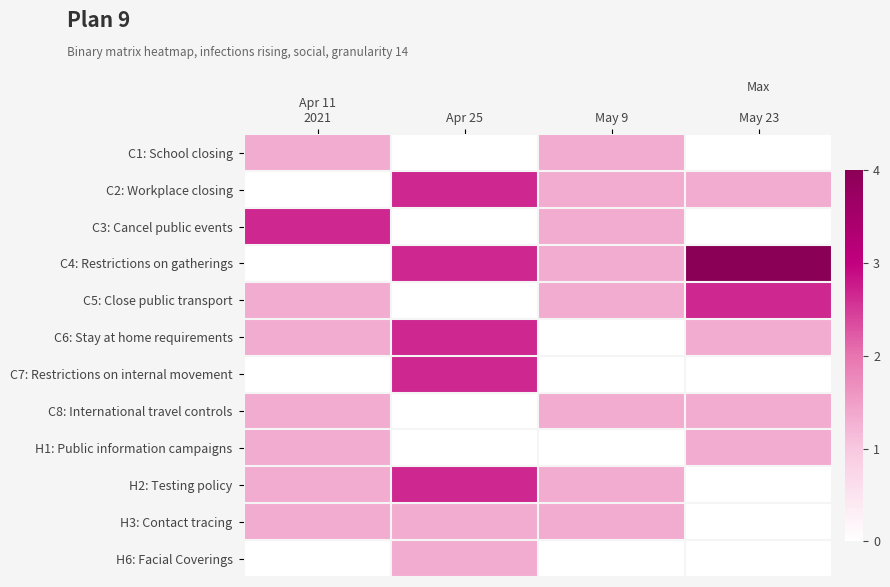

Count the number of data series in this chart.

12